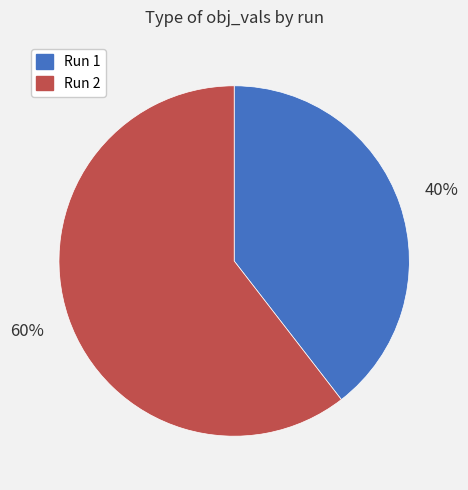

To the nearest percent, what is the average slice percentage?

50%